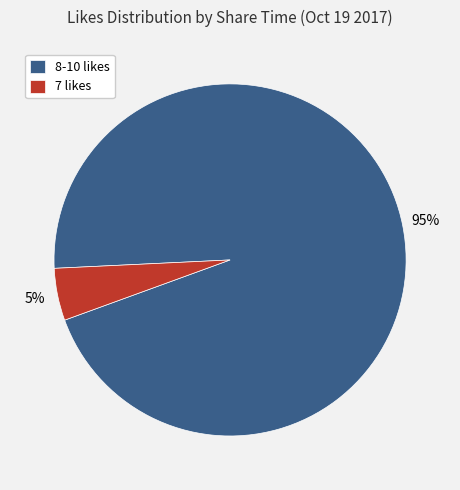

Which has a higher value, 7 likes or 8-10 likes?

8-10 likes